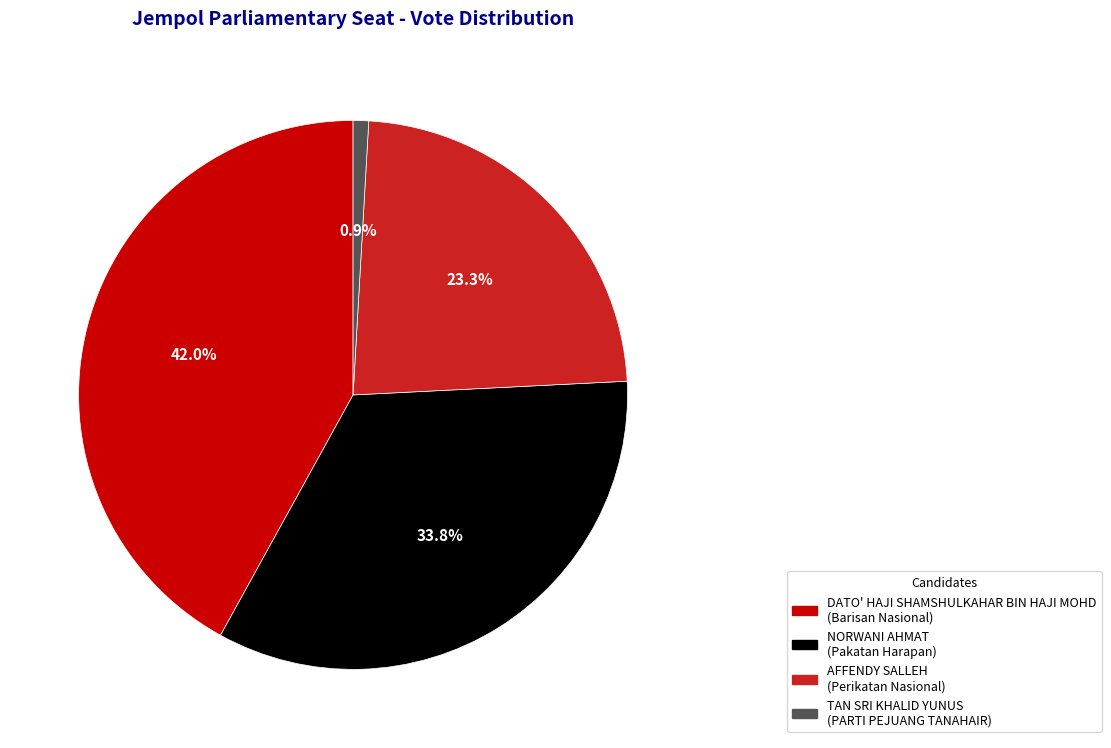

True or false: AFFENDY SALLEH accounts for 16% of the total.

False